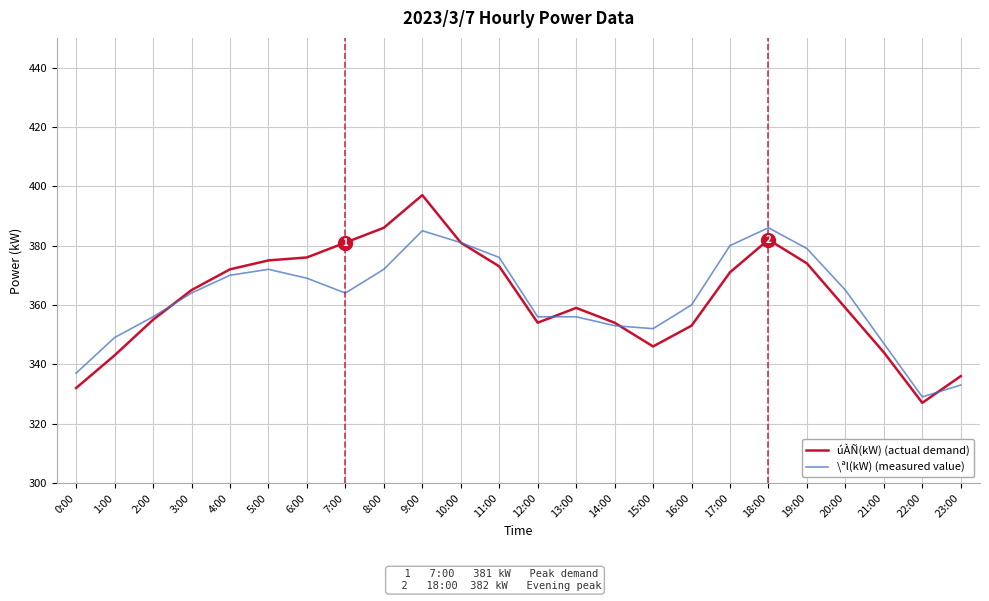

Does the chart display data point markers on the line(s)?

No